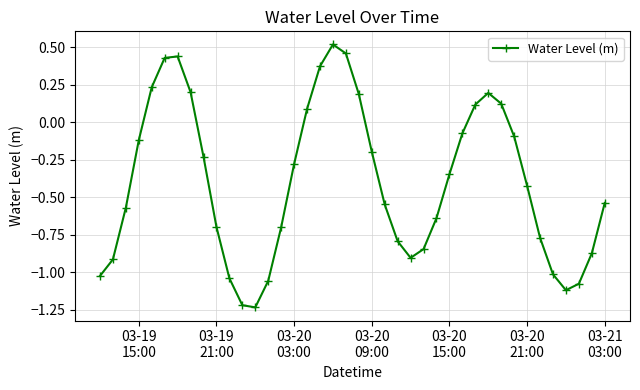

How many interior local peaks (higher than both neighbors) does the data have?

3